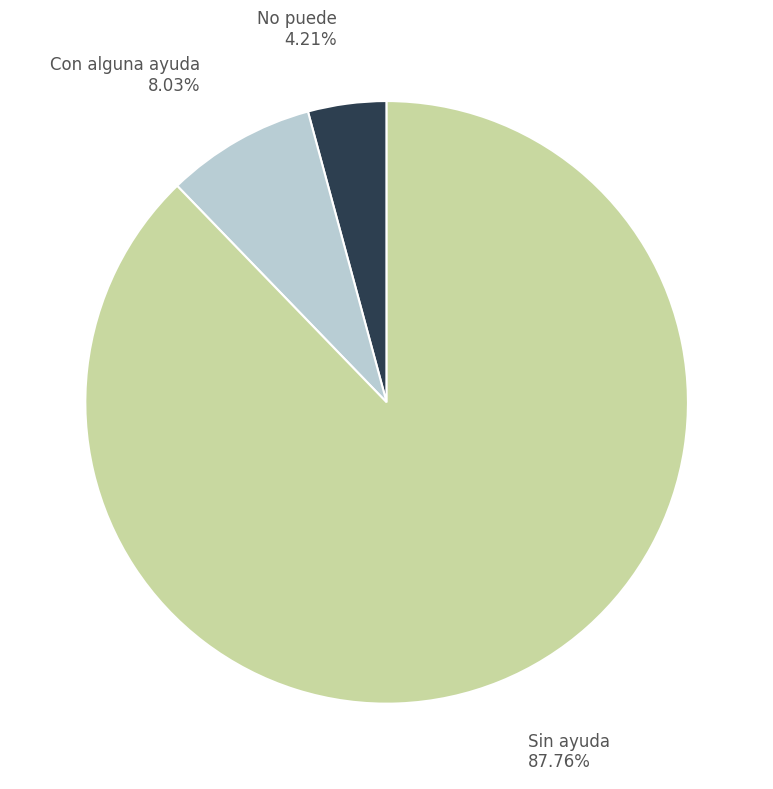

What is the total percentage of Con alguna ayuda and Sin ayuda?

95.8%